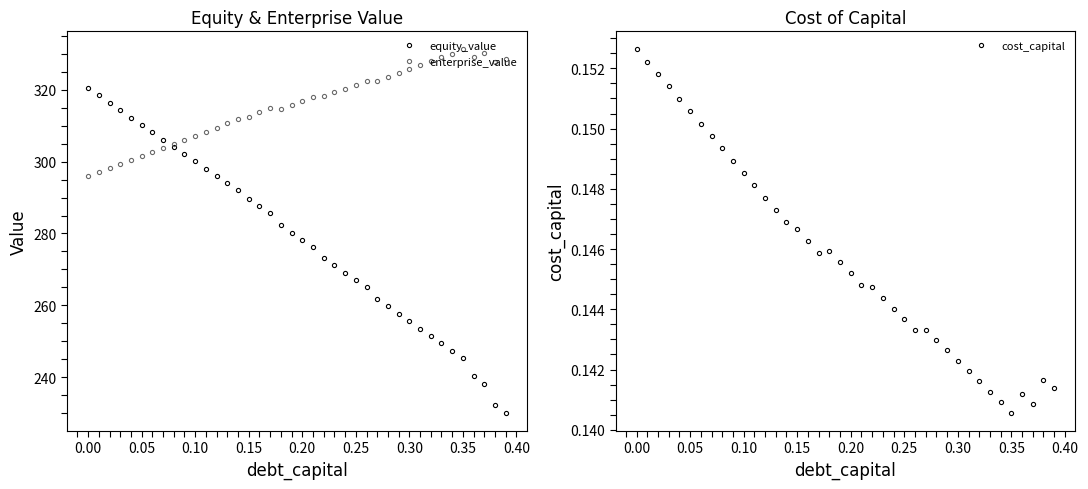

Which category has the highest value in the cost_capital series?

0.00